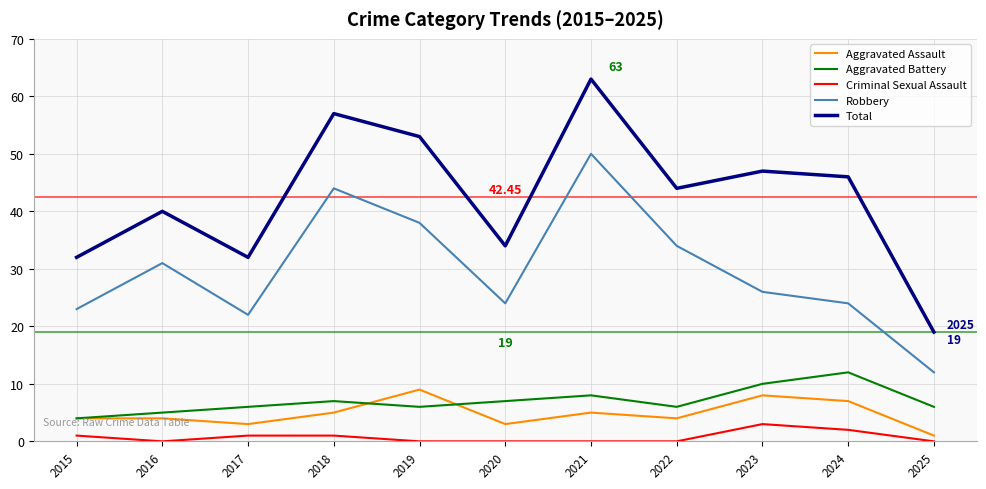

Which series has the largest range (max minus min)?

Total